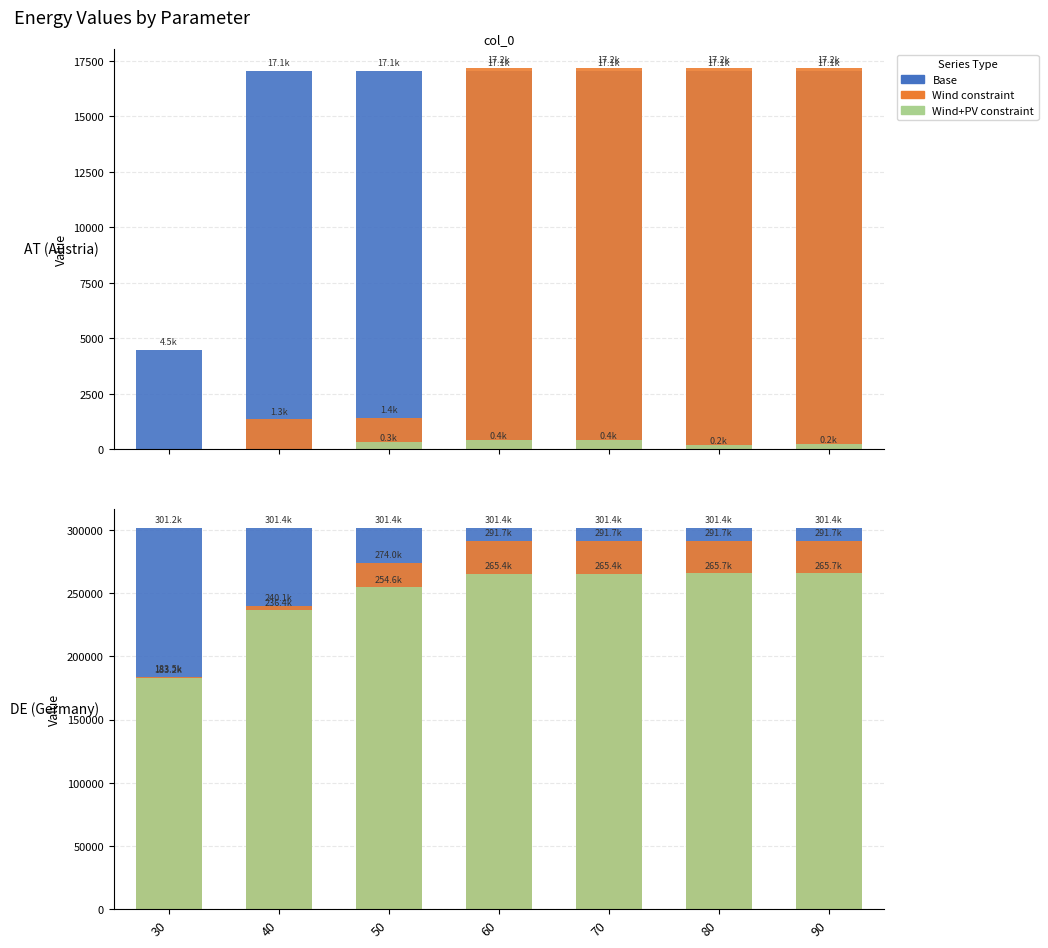

Reading right to left, transcribe all the data shown in this chart.

ATel_: 6=17055.6	5=17055.6	4=17055.6	3=17055.6	2=17055.6	1=17055.6	0=4473.8
ATel_wind_constraint_: 6=17161.8	5=17161.8	4=17161.8	3=17161.8	2=1404.3	1=1337.4	0=0.0
ATel_windpv_constraint_: 6=236.4	5=178.6	4=405.8	3=416.3	2=323.1	1=0.0	0=0.0
DEel_: 6=301367.1	5=301367.1	4=301367.1	3=301367.1	2=301367.1	1=301367.1	0=301238.9
DEel_wind_constraint_: 6=291654.9	5=291654.9	4=291654.9	3=291654.9	2=273978.7	1=240082.0	0=183463.2
DEel_windpv_constraint_: 6=265670.7	5=265664.0	4=265411.5	3=265365.6	2=254615.6	1=236399.4	0=183169.8